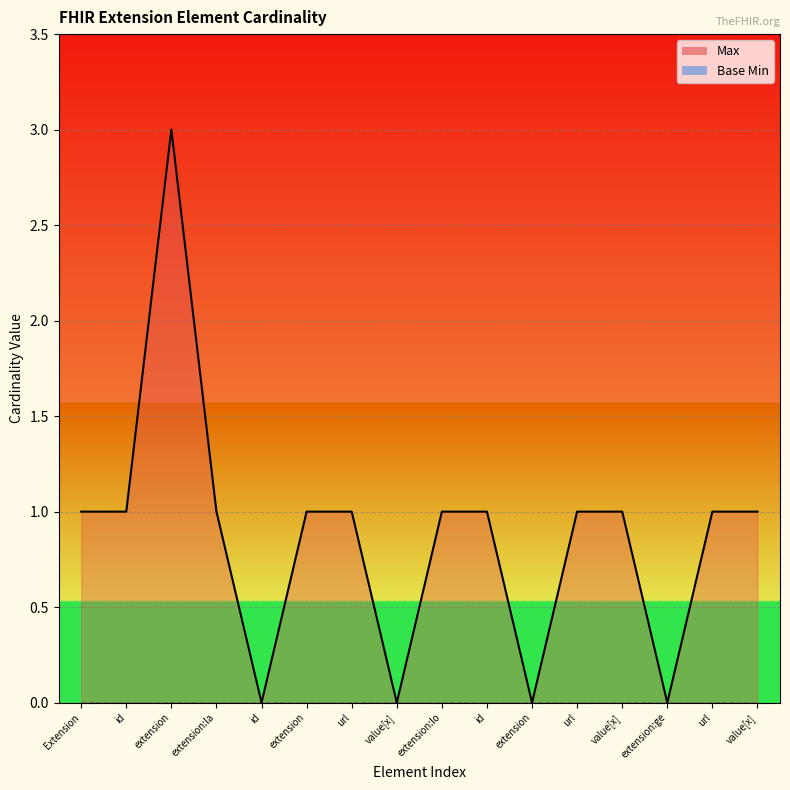

True or false: the data shows 1 at url.

False